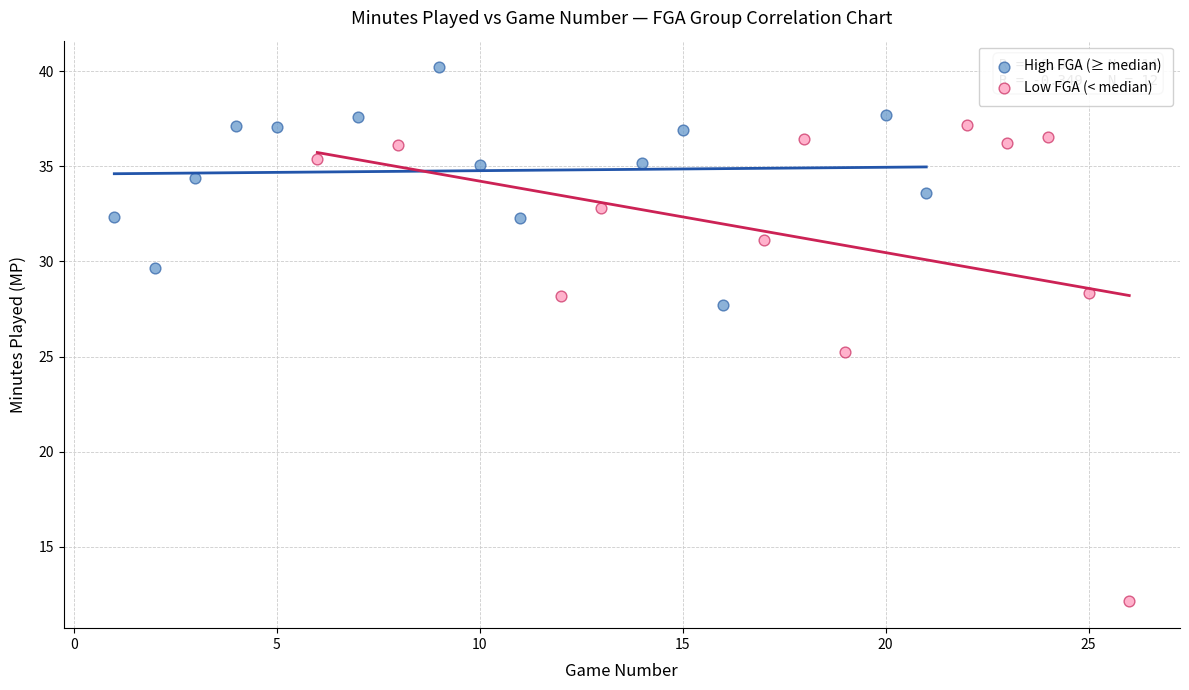

Which series contains the lowest Y value?

Low FGA (< median)